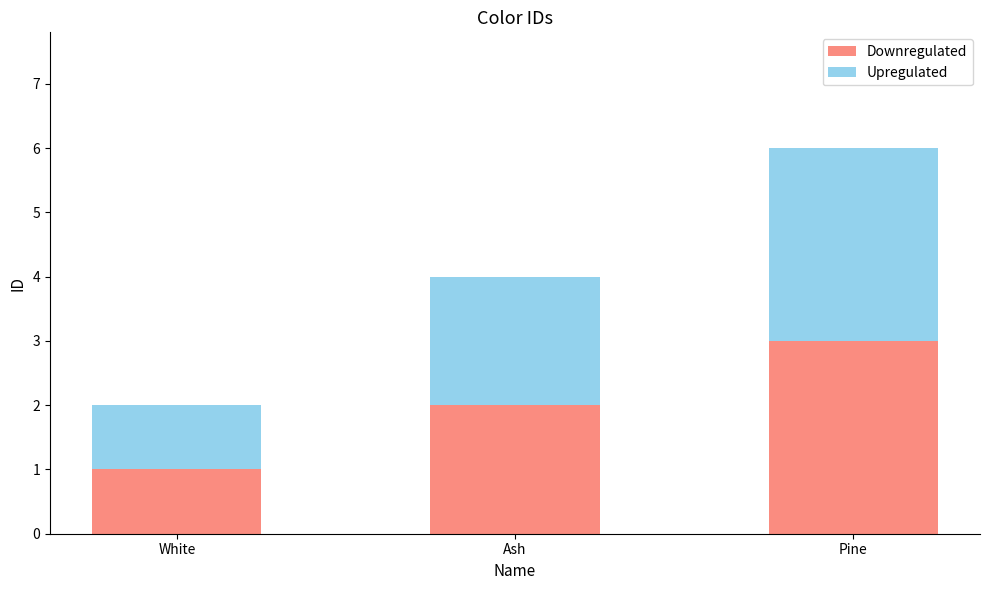

At which category is the sum across all series the highest?

Pine